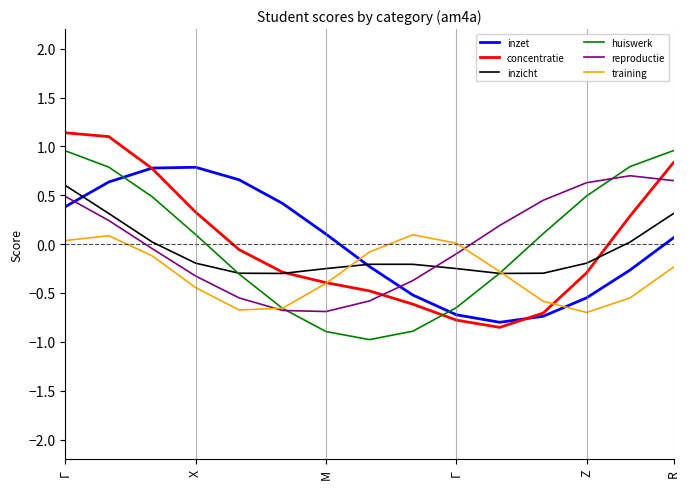

True or false: inzet and reproductie cross at least once.

True